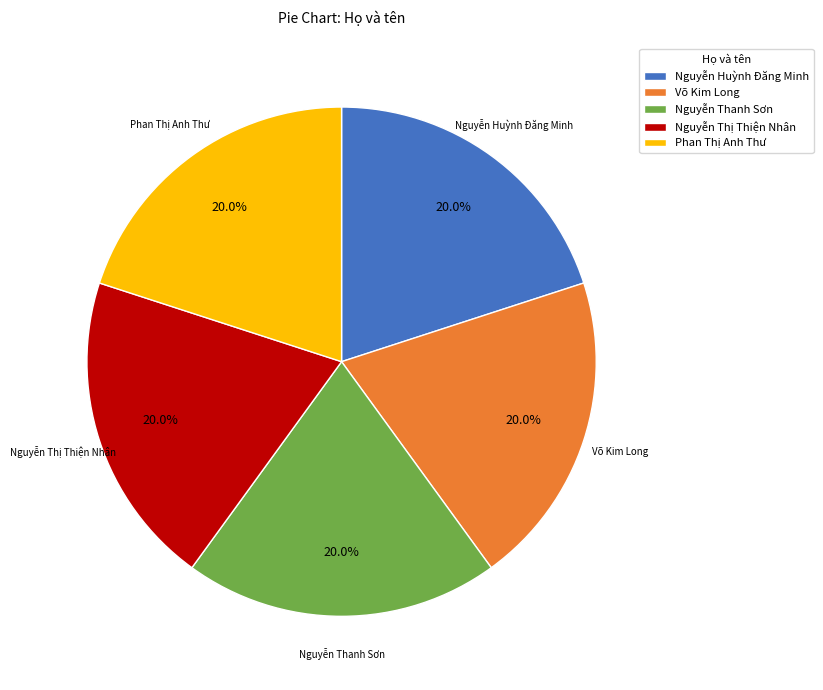

Does any single category account for the majority?

No